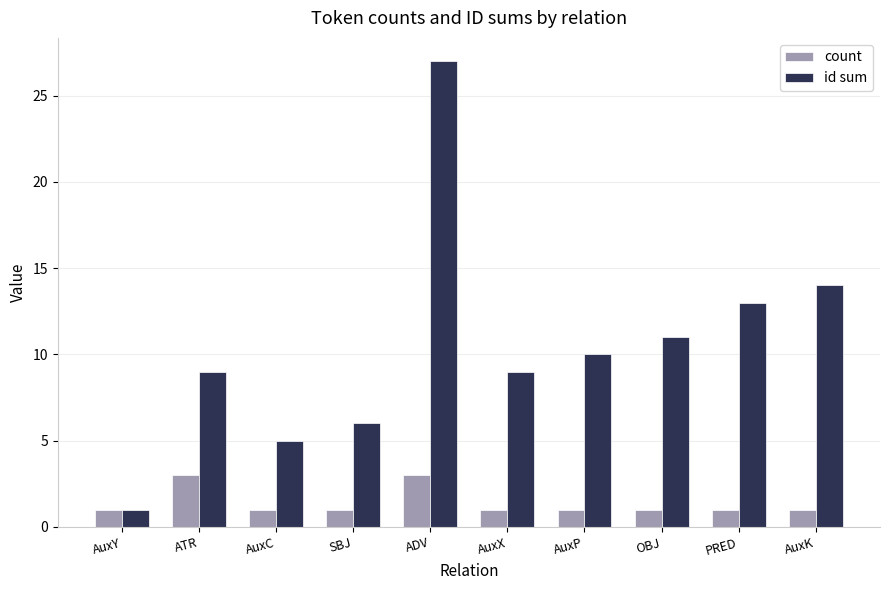

What is the highest value of the id sum series?

27